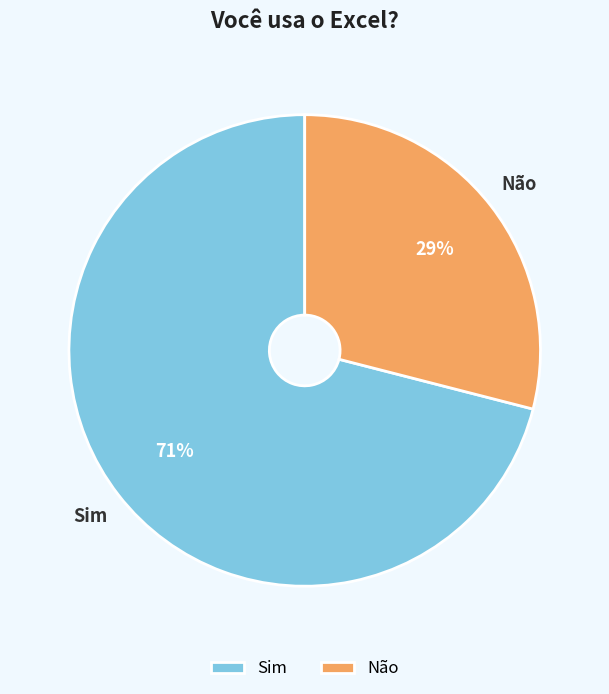

Which category has the biggest portion of the pie?

Sim